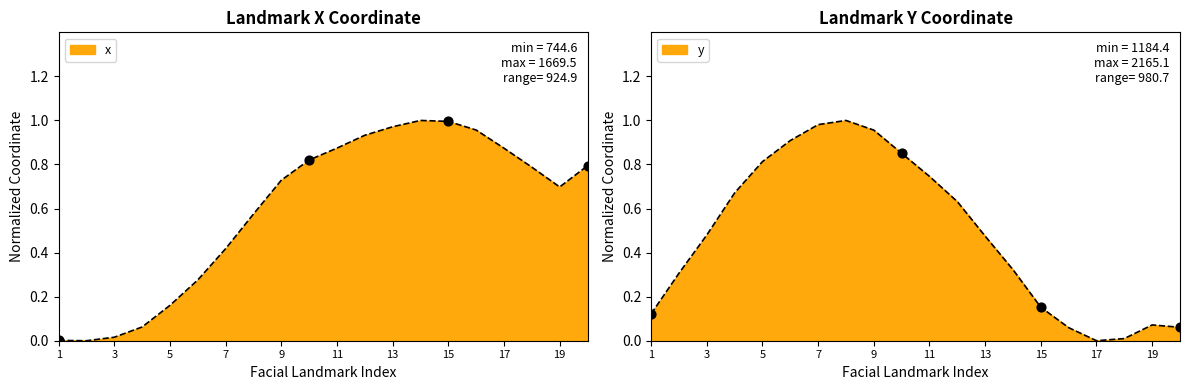

Which series has the largest total across all categories?

x